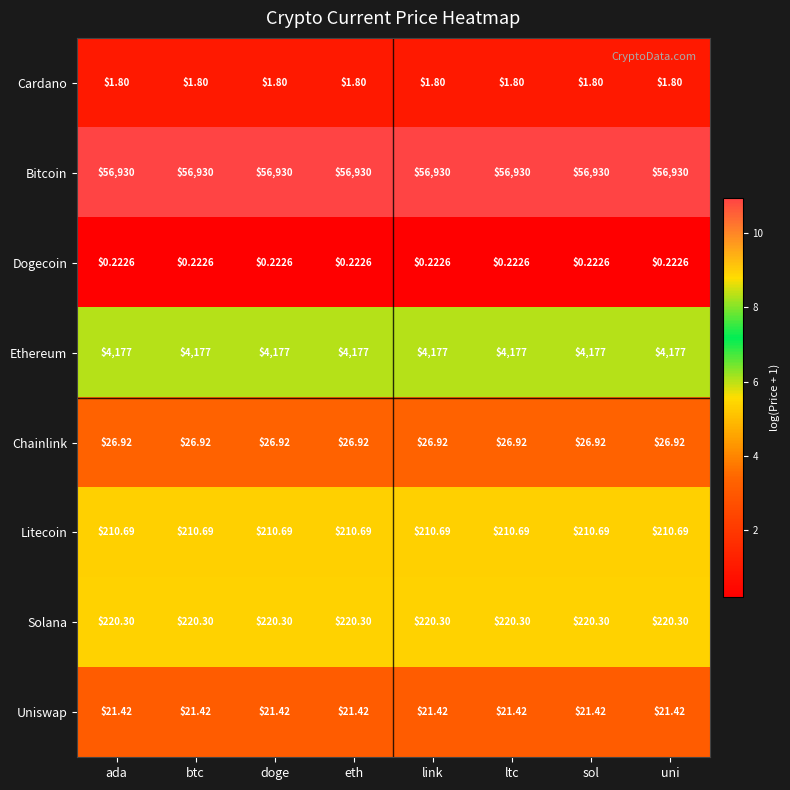

At doge, list the series in order from smallest to largest.

Dogecoin, Cardano, Uniswap, Chainlink, Litecoin, Solana, Ethereum, Bitcoin